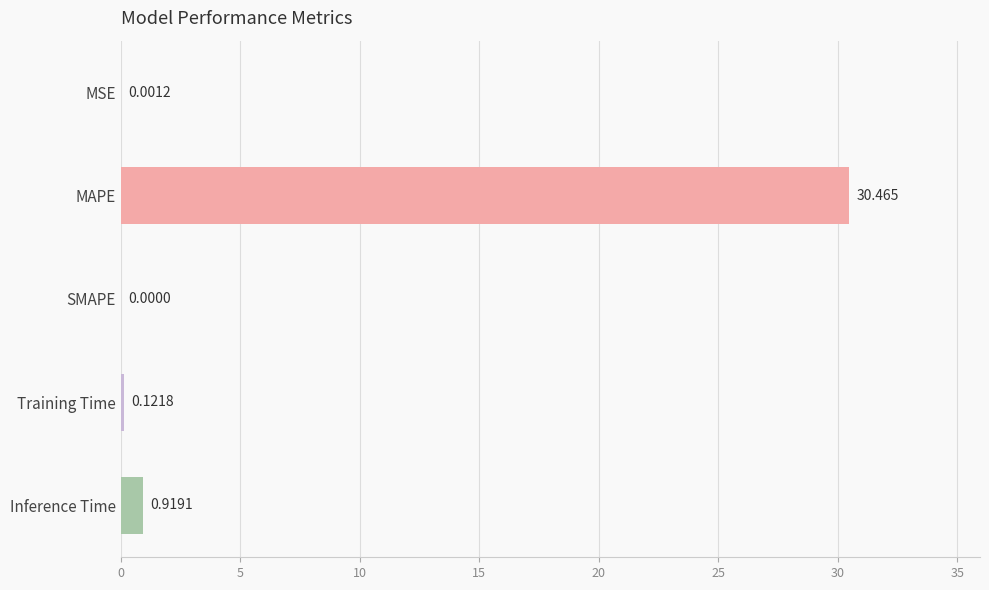

At which label is the value closest to 15?

Inference Time